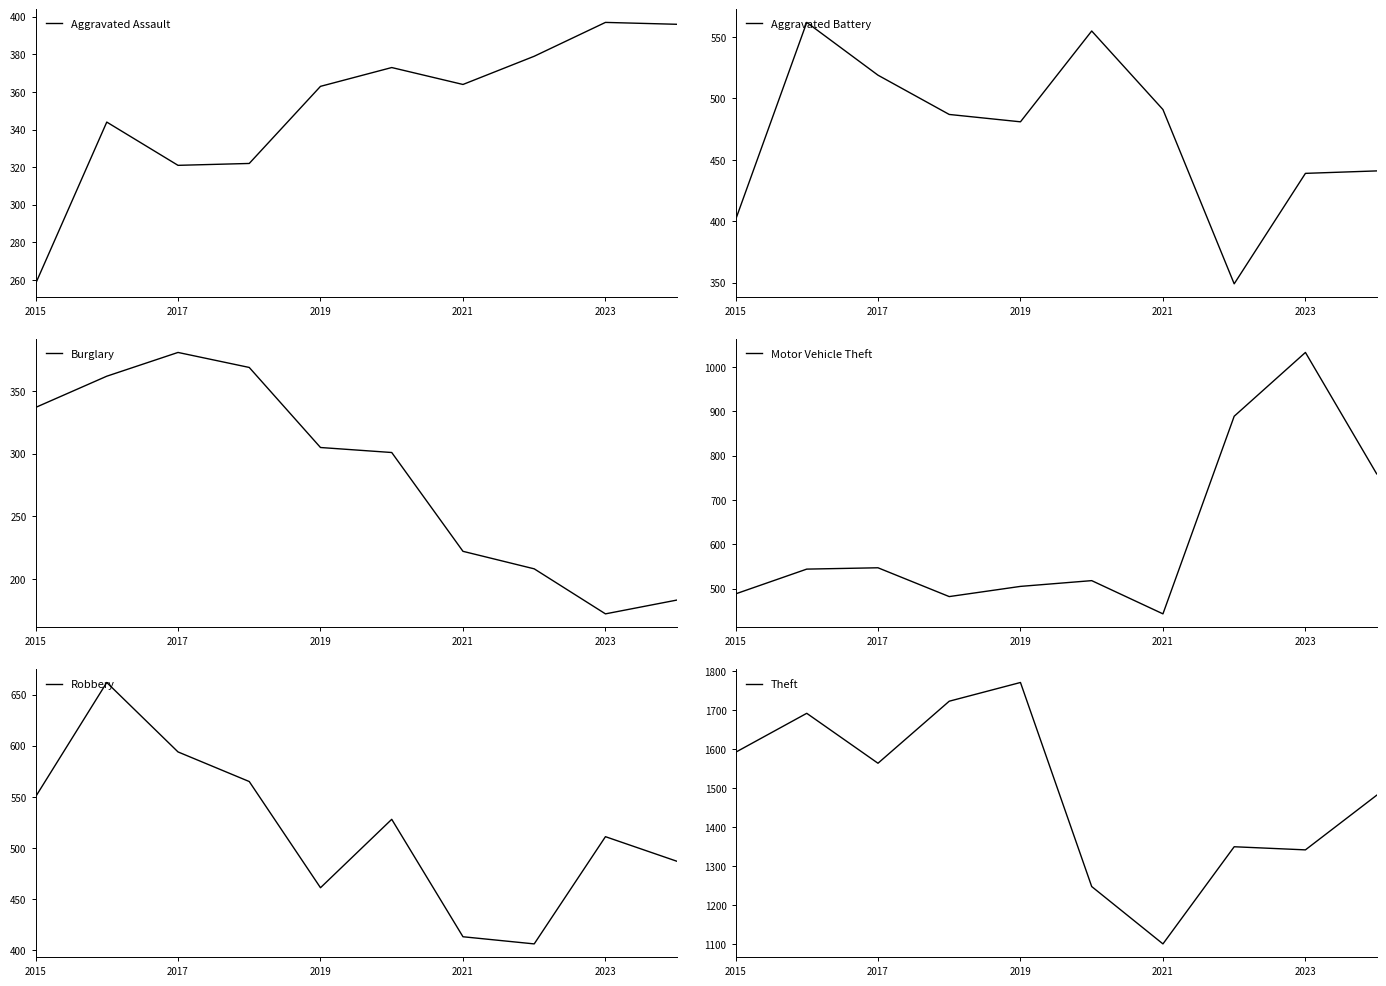

Rank the series by their maximum value, from lowest to highest.

Burglary, Aggravated Assault, Aggravated Battery, Robbery, Motor Vehicle Theft, Theft